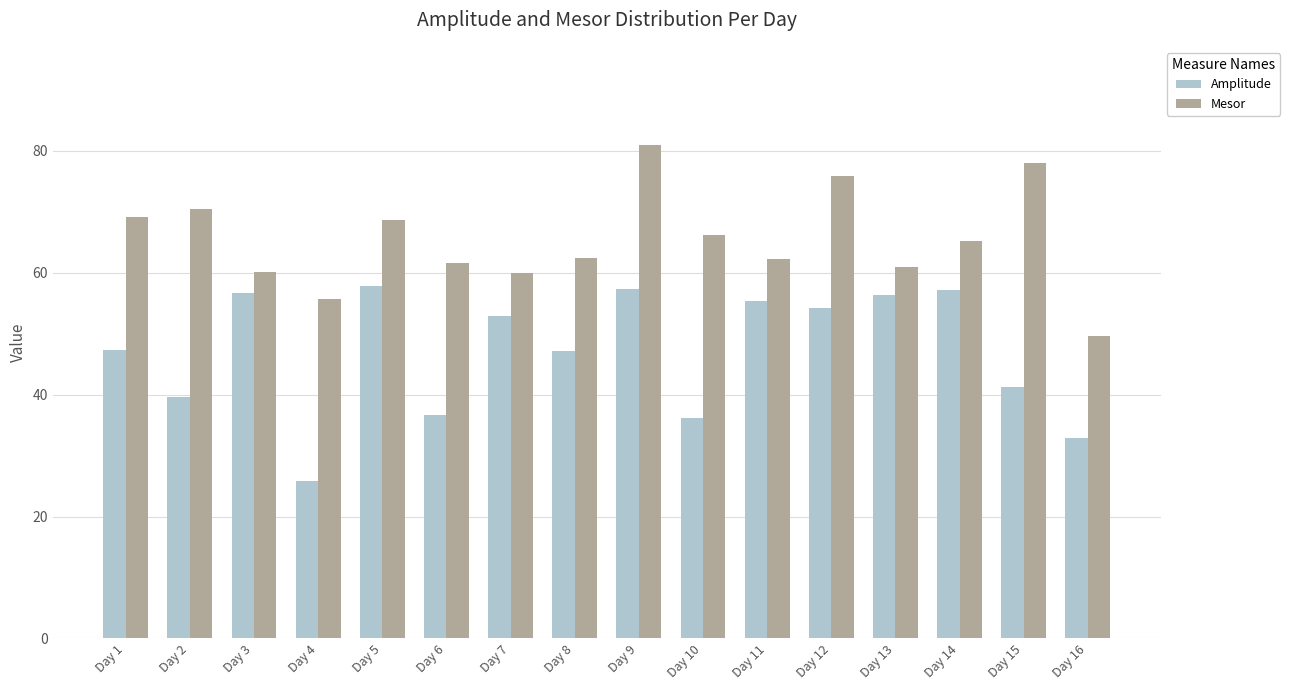

At how many categories does at least one series exceed 48?

16